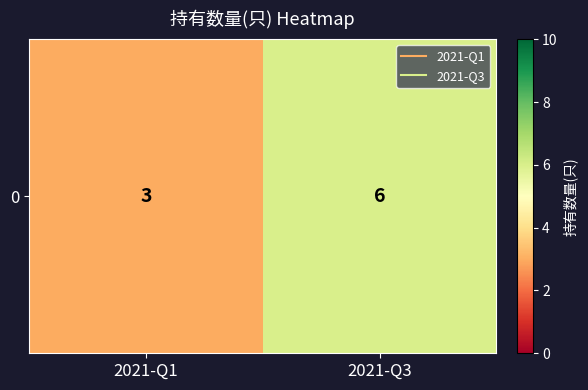

Reading right to left, list all the values displayed in this chart.

2021-Q3=6	2021-Q1=3